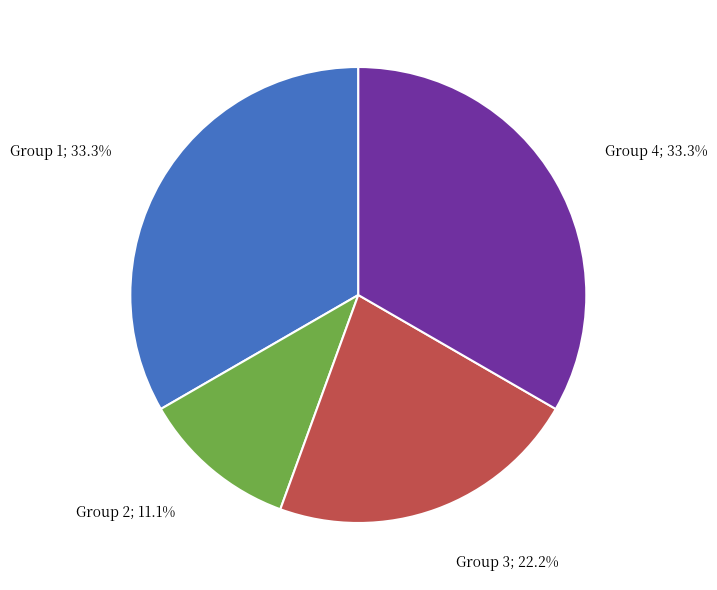

Does any single category account for the majority?

No